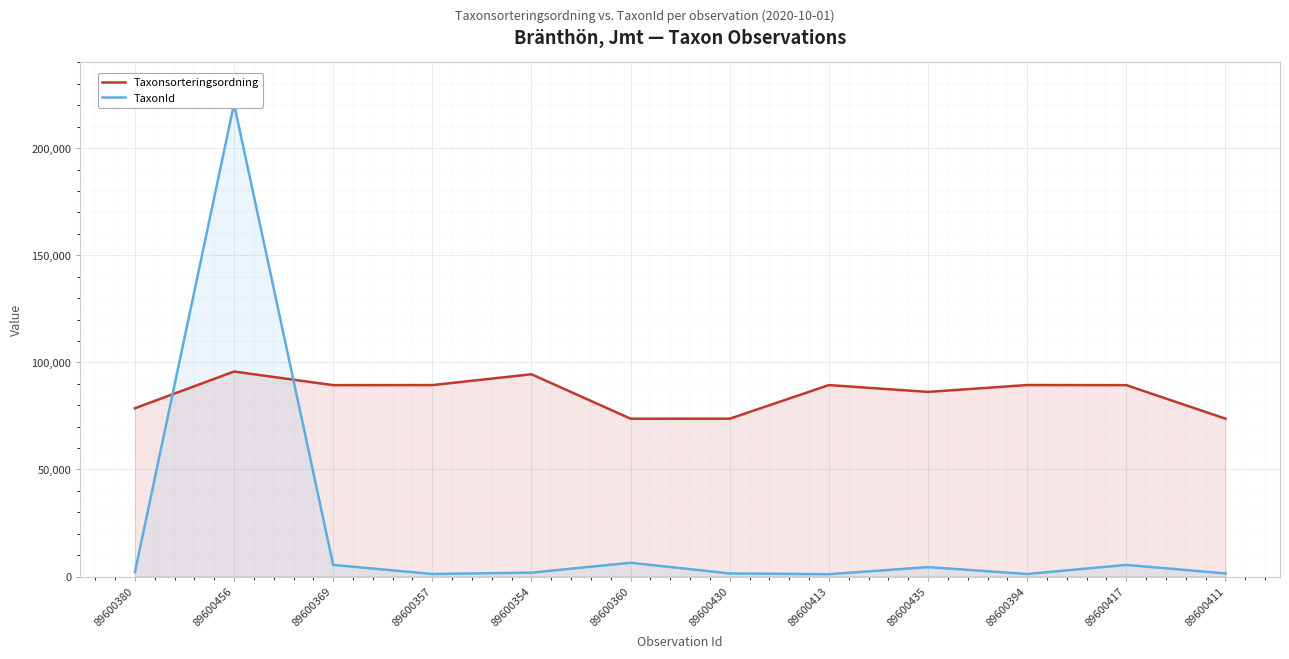

What is the value of the Taxonsorteringsordning point at the 2nd from the left?

95717